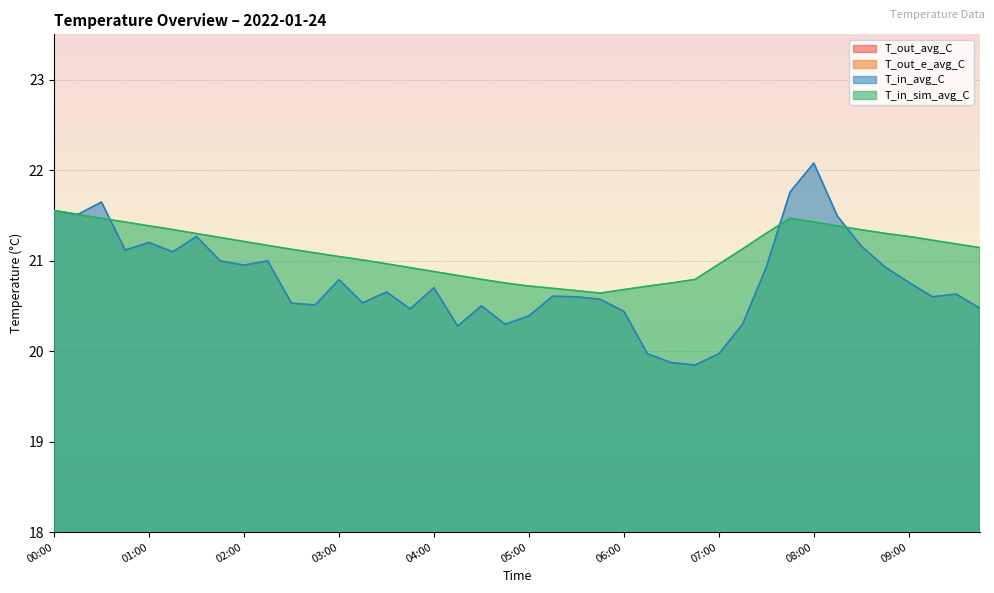

Reading right to left, extract all data points from this chart.

T_out_avg_C: 09:45=4.8	09:30=4.8	09:15=4.8	09:00=4.7	08:45=4.7	08:30=4.7	08:15=4.6	08:00=4.6	07:45=4.6	07:30=4.6	07:15=4.5	07:00=4.5	06:45=4.5	06:30=4.5	06:15=4.5	06:00=4.5	05:45=4.4	05:30=4.4	05:15=4.4	05:00=4.3	04:45=4.4	04:30=4.4	04:15=4.4	04:00=4.4	03:45=4.5	03:30=4.7	03:15=4.8	03:00=4.9	02:45=4.8	02:30=4.7	02:15=4.6	02:00=4.5	01:45=4.5	01:30=4.5	01:15=4.6	01:00=4.6	00:45=4.7	00:30=4.8	00:15=4.9	00:00=5.0
T_out_e_avg_C: 09:45=3.5	09:30=3.5	09:15=3.5	09:00=3.5	08:45=3.4	08:30=3.4	08:15=3.4	08:00=3.3	07:45=3.5	07:30=3.6	07:15=3.7	07:00=3.9	06:45=3.8	06:30=3.8	06:15=3.8	06:00=3.7	05:45=3.7	05:30=3.7	05:15=3.6	05:00=3.6	04:45=3.6	04:30=3.6	04:15=3.7	04:00=3.7	03:45=3.8	03:30=4.0	03:15=4.1	03:00=4.2	02:45=4.1	02:30=3.9	02:15=3.8	02:00=3.6	01:45=3.8	01:30=3.9	01:15=4.1	01:00=4.2	00:45=4.2	00:30=4.2	00:15=4.2	00:00=4.1
T_in_avg_C: 09:45=20.5	09:30=20.6	09:15=20.6	09:00=20.8	08:45=20.9	08:30=21.2	08:15=21.5	08:00=22.1	07:45=21.8	07:30=20.9	07:15=20.3	07:00=20.0	06:45=19.8	06:30=19.9	06:15=20.0	06:00=20.4	05:45=20.6	05:30=20.6	05:15=20.6	05:00=20.4	04:45=20.3	04:30=20.5	04:15=20.3	04:00=20.7	03:45=20.5	03:30=20.7	03:15=20.5	03:00=20.8	02:45=20.5	02:30=20.5	02:15=21.0	02:00=20.9	01:45=21.0	01:30=21.3	01:15=21.1	01:00=21.2	00:45=21.1	00:30=21.6	00:15=21.5	00:00=21.6
T_in_sim_avg_C: 09:45=21.1	09:30=21.2	09:15=21.2	09:00=21.3	08:45=21.3	08:30=21.3	08:15=21.4	08:00=21.4	07:45=21.5	07:30=21.3	07:15=21.1	07:00=21.0	06:45=20.8	06:30=20.8	06:15=20.7	06:00=20.7	05:45=20.6	05:30=20.7	05:15=20.7	05:00=20.7	04:45=20.8	04:30=20.8	04:15=20.8	04:00=20.9	03:45=20.9	03:30=21.0	03:15=21.0	03:00=21.0	02:45=21.1	02:30=21.1	02:15=21.2	02:00=21.2	01:45=21.3	01:30=21.3	01:15=21.3	01:00=21.4	00:45=21.4	00:30=21.5	00:15=21.5	00:00=21.6